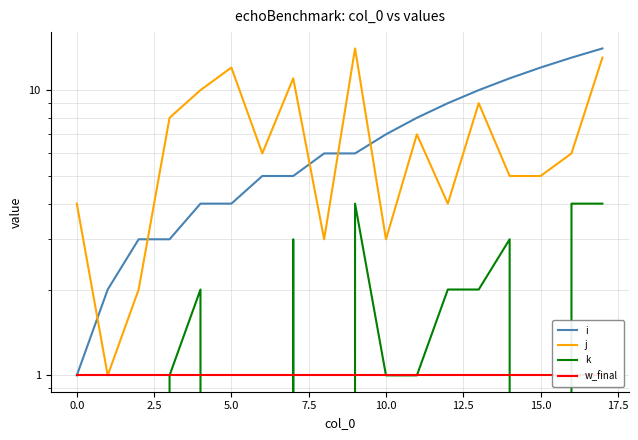

How many interior local peaks does the k series have?

4